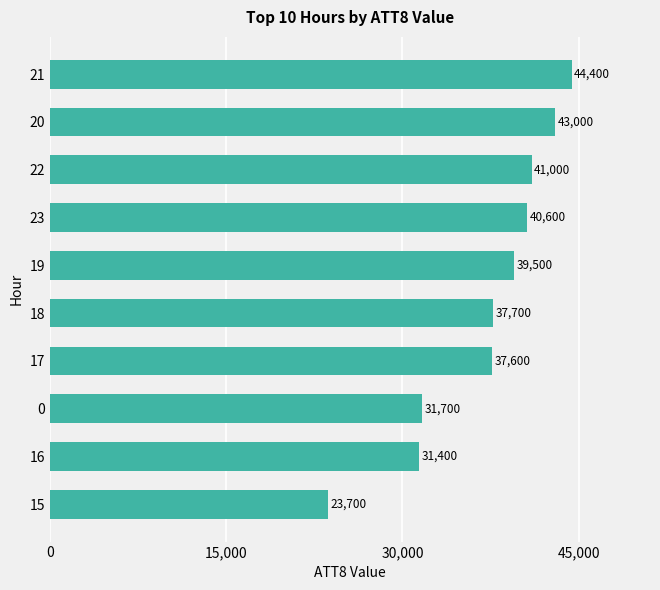

Approximately how many times larger is the value at 20 compared to 0?

1.4